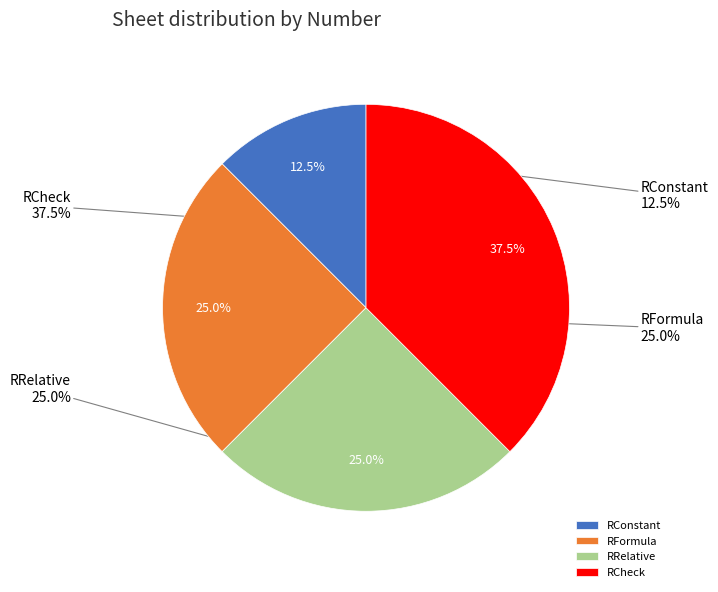

How many segments does this pie chart have?

4